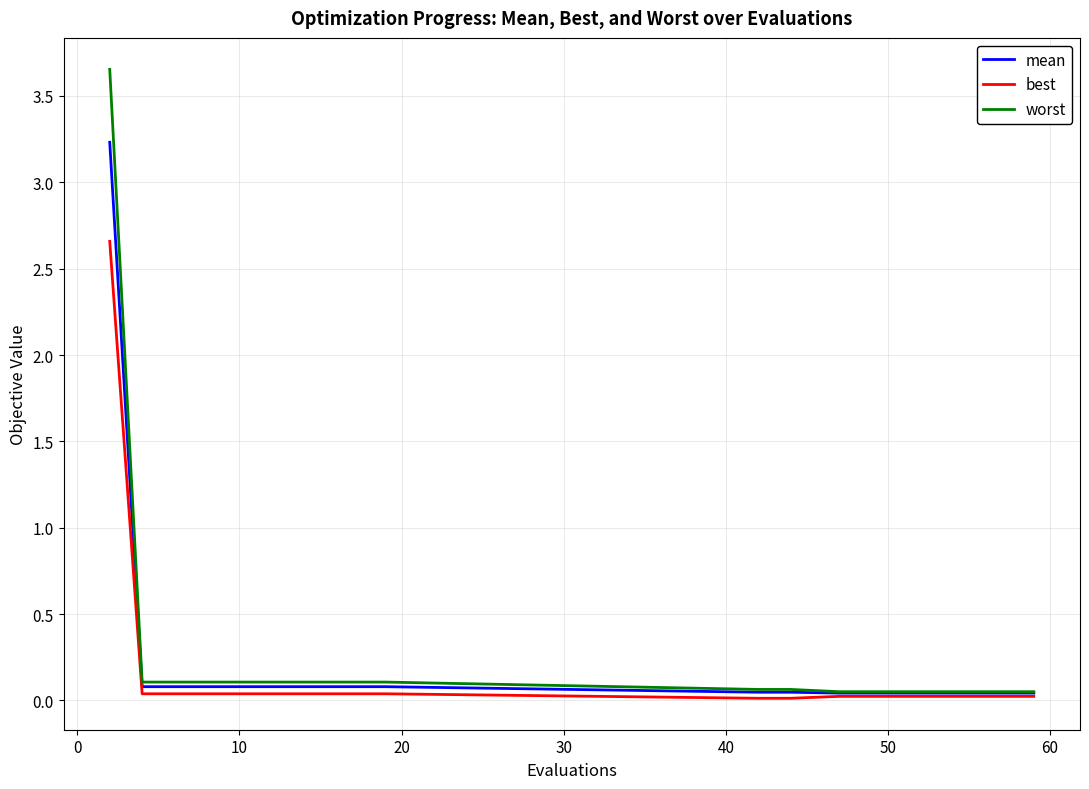

What is the highest value of the mean series?

3.2